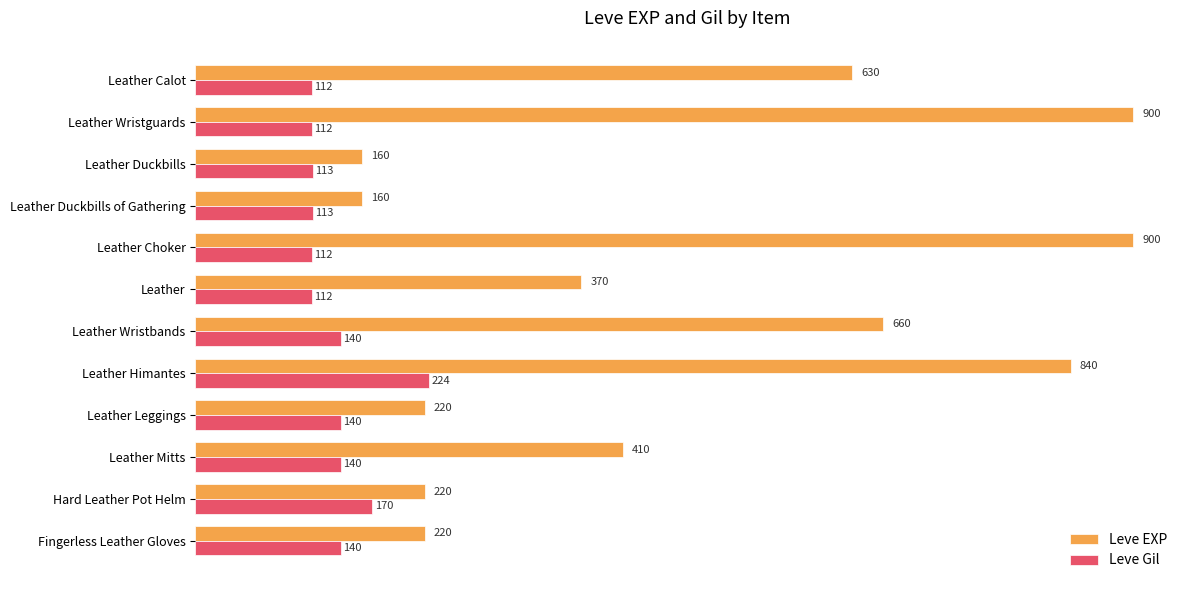

What are all the series names shown in the legend?

Leve EXP, Leve Gil